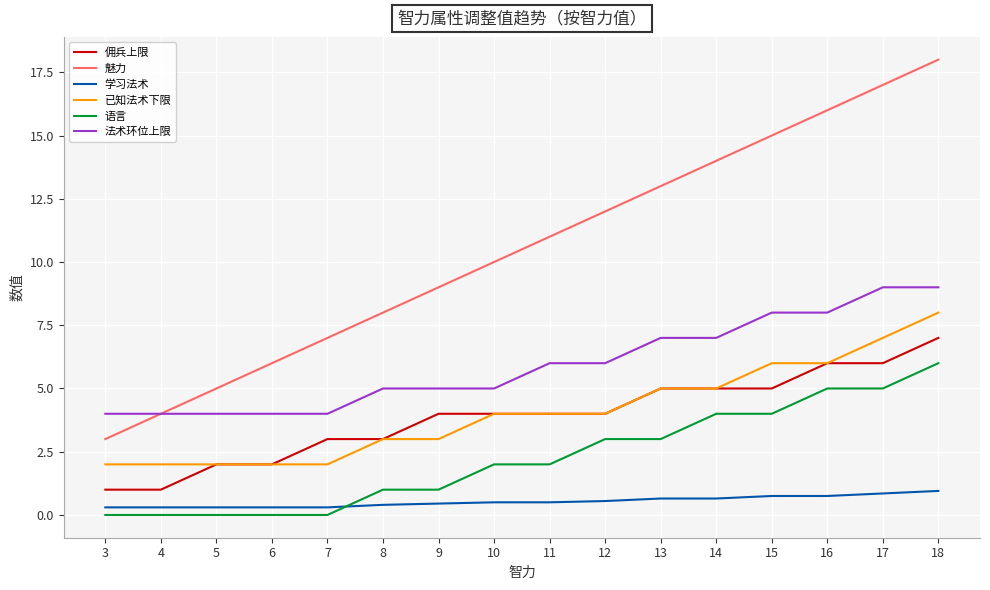

What is the total value across all series at 11?

27.5